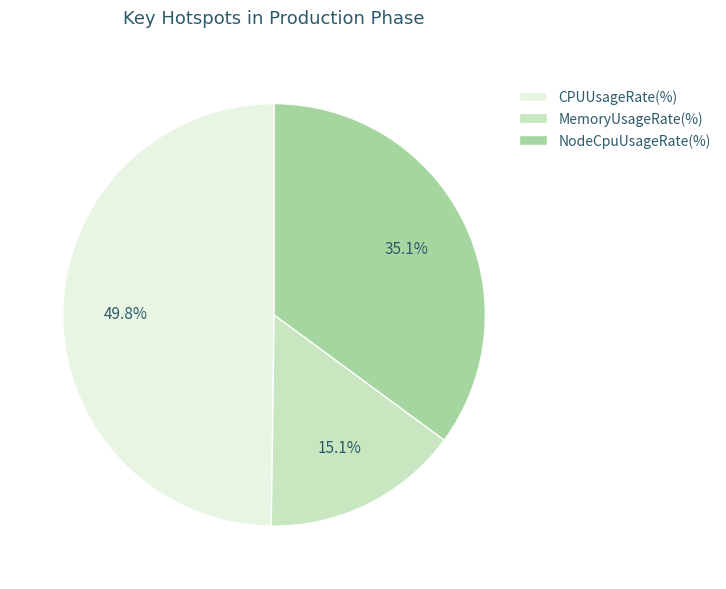

Between CPUUsageRate(%) and NodeCpuUsageRate(%), which is larger?

CPUUsageRate(%)